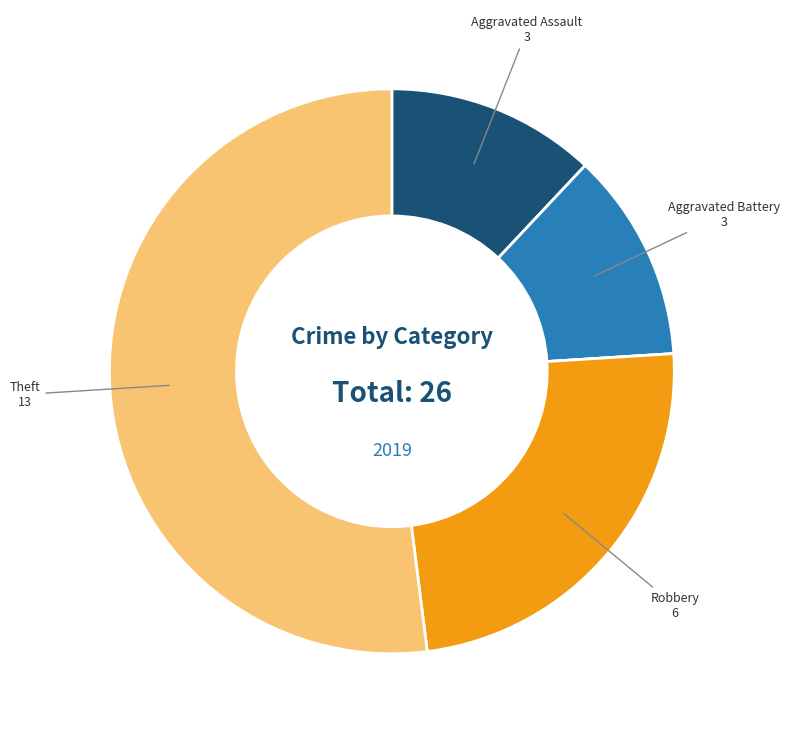

Is there a majority slice in this chart?

Yes